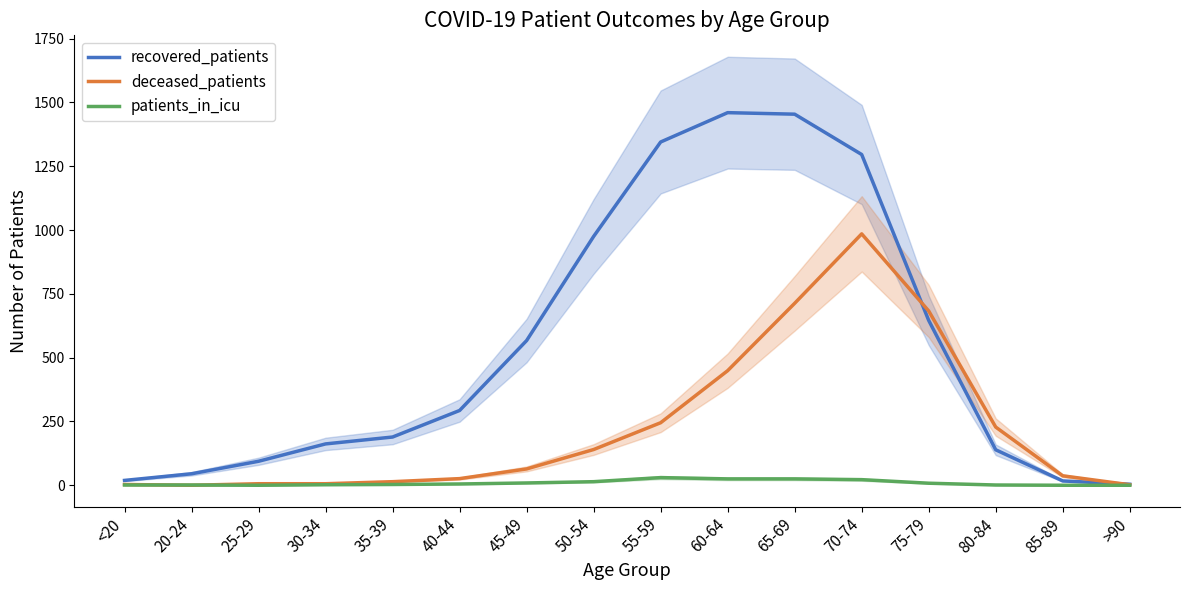

What is the sum of all patients_in_icu values?

146